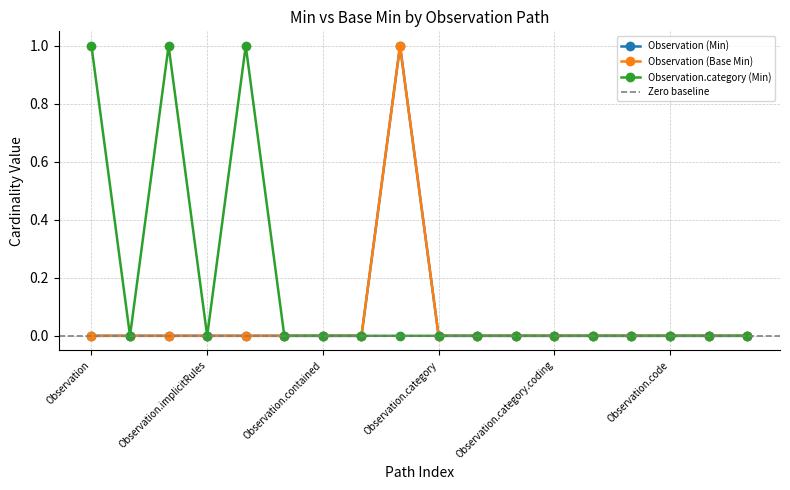

How many lines are shown in the chart?

3